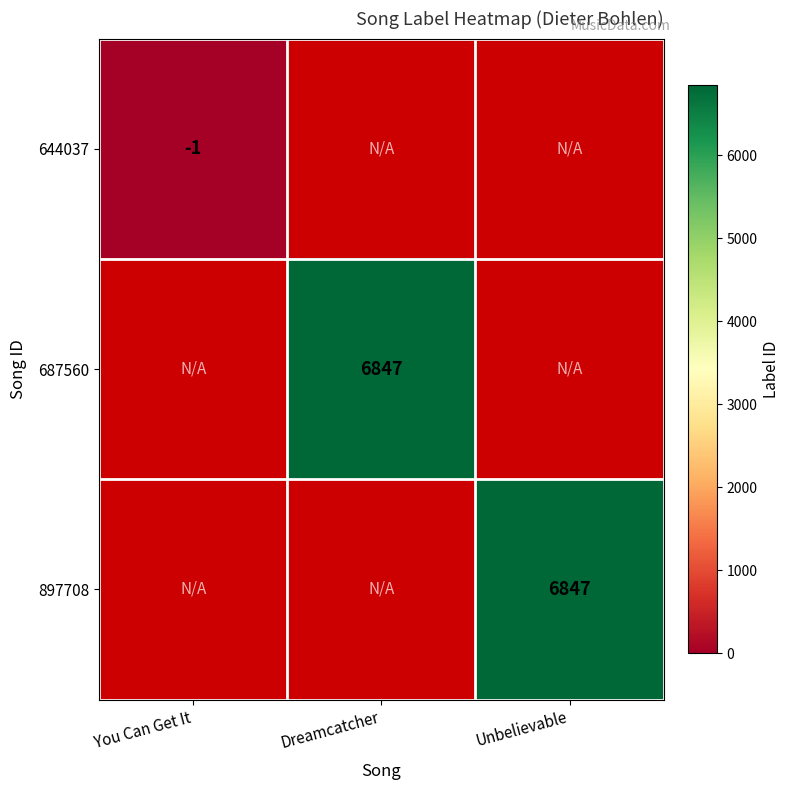

The value of 897708 at Unbelievable is 9824. True or false?

False